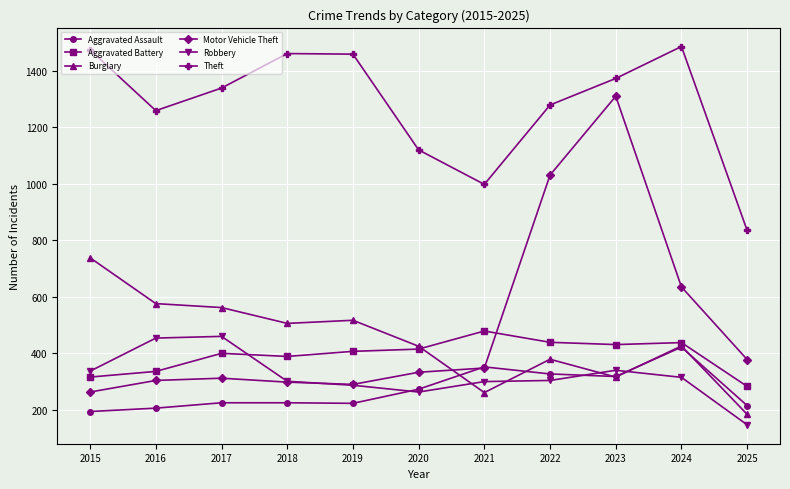

In Aggravated Battery, how many points are lower than both neighbors (excluding endpoints)?

2